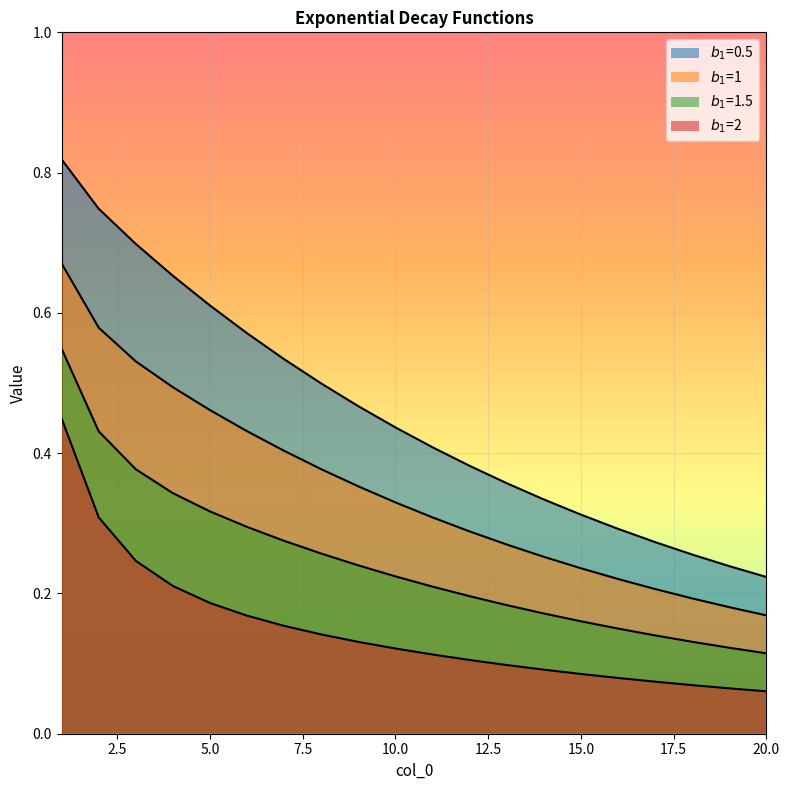

What is the value of the $b_1$=1 point at the 19th from the left?

0.2